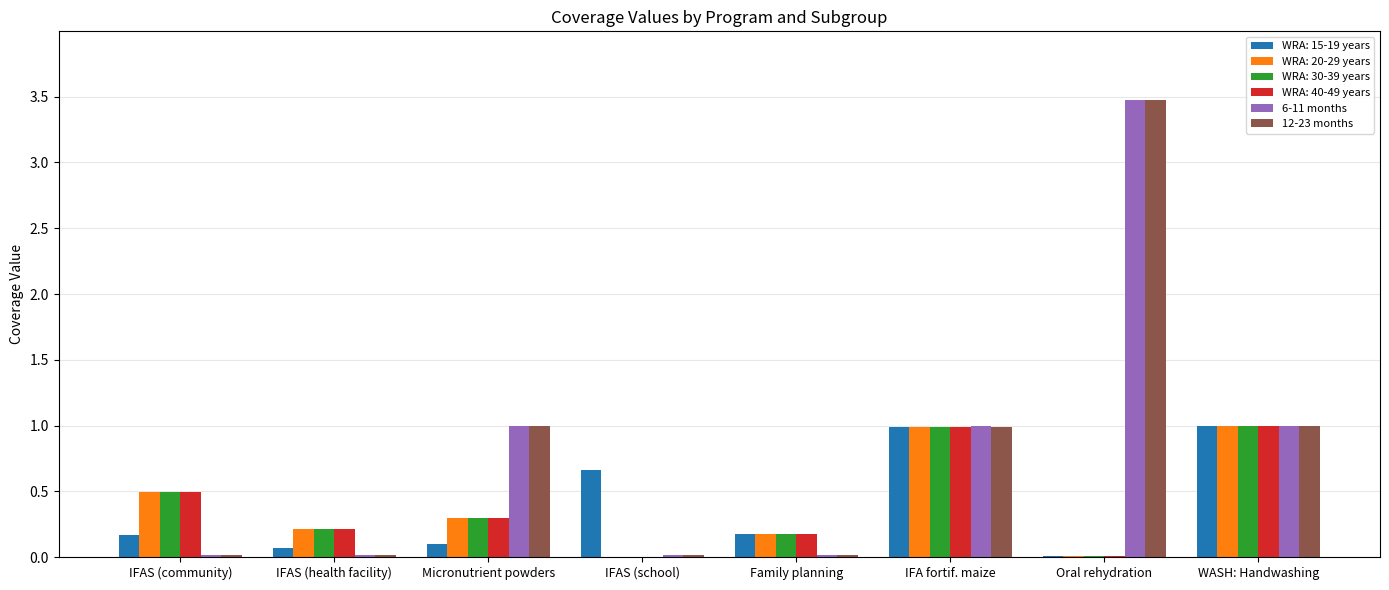

Is it true that 6-11 months equals 0.5 at Micronutrient powders?

False